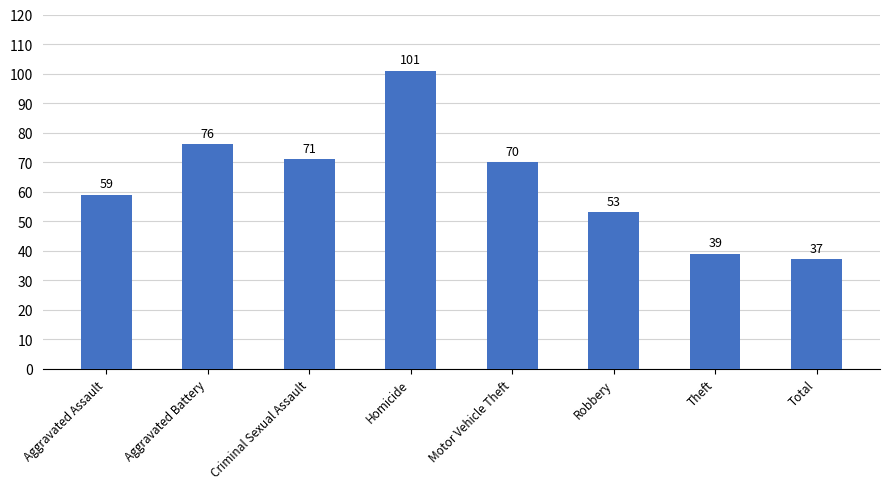

Is it true that the value at Theft is 39?

True